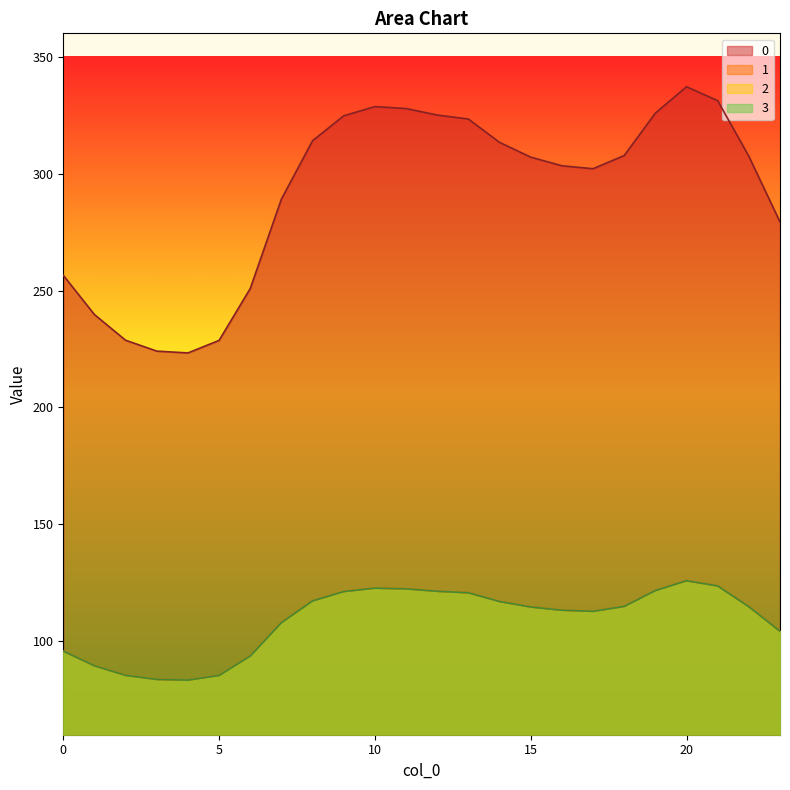

How many data points does each series have?

24